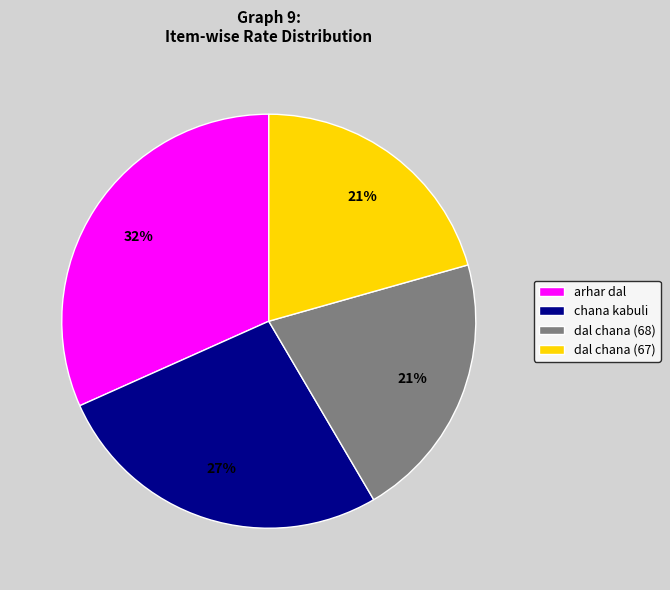

Which category has the biggest portion of the pie?

arhar dal